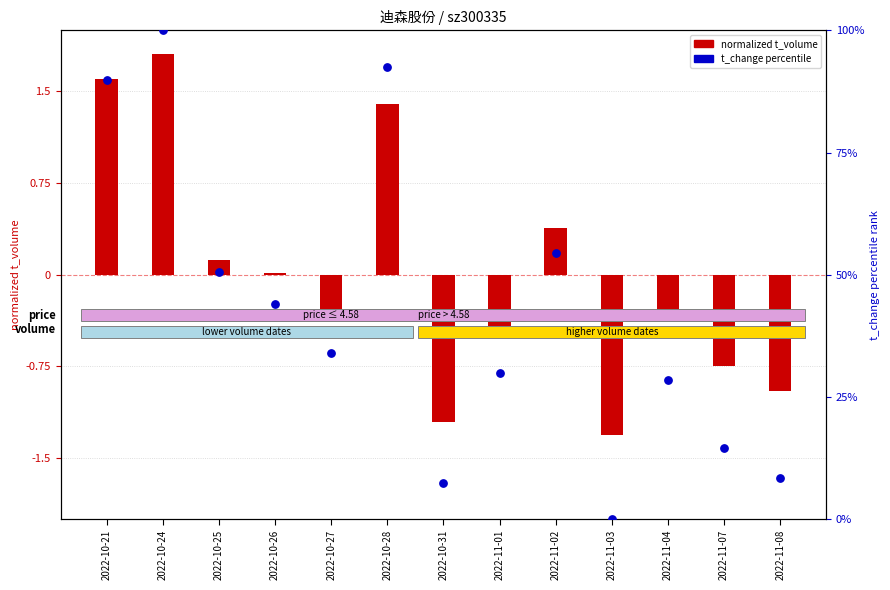

At which category is the sum across all series the highest?

2022-10-24